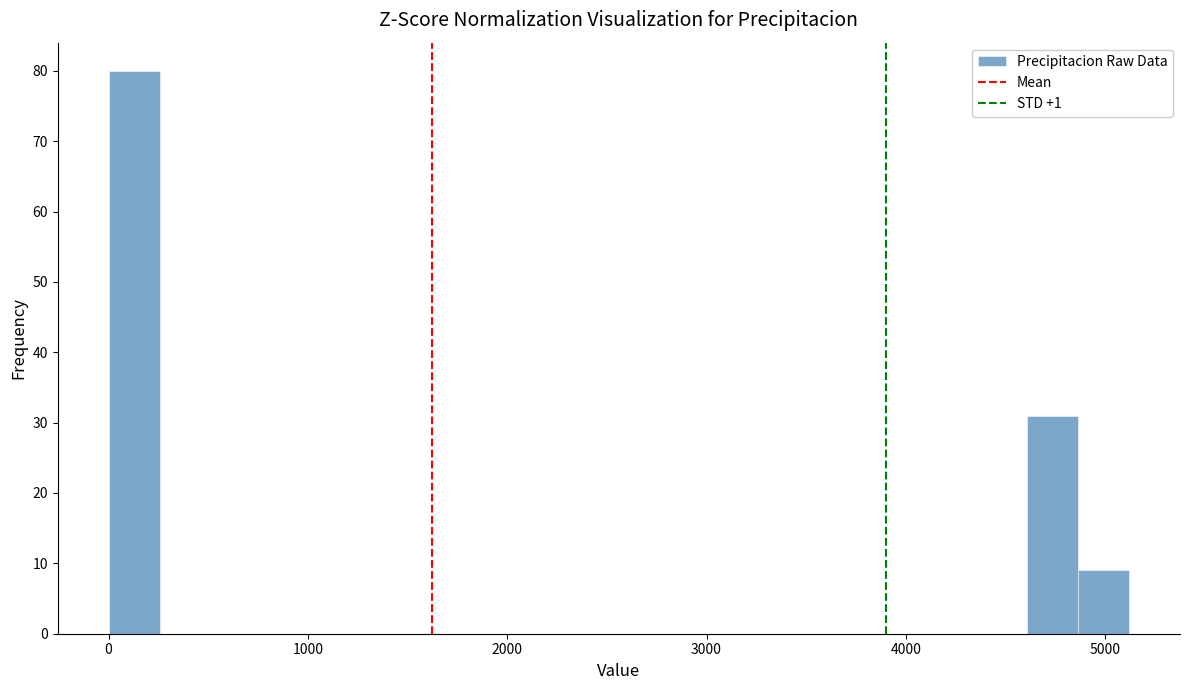

Read against the x-axis, roughly where is the centre of the tallest bar?

100